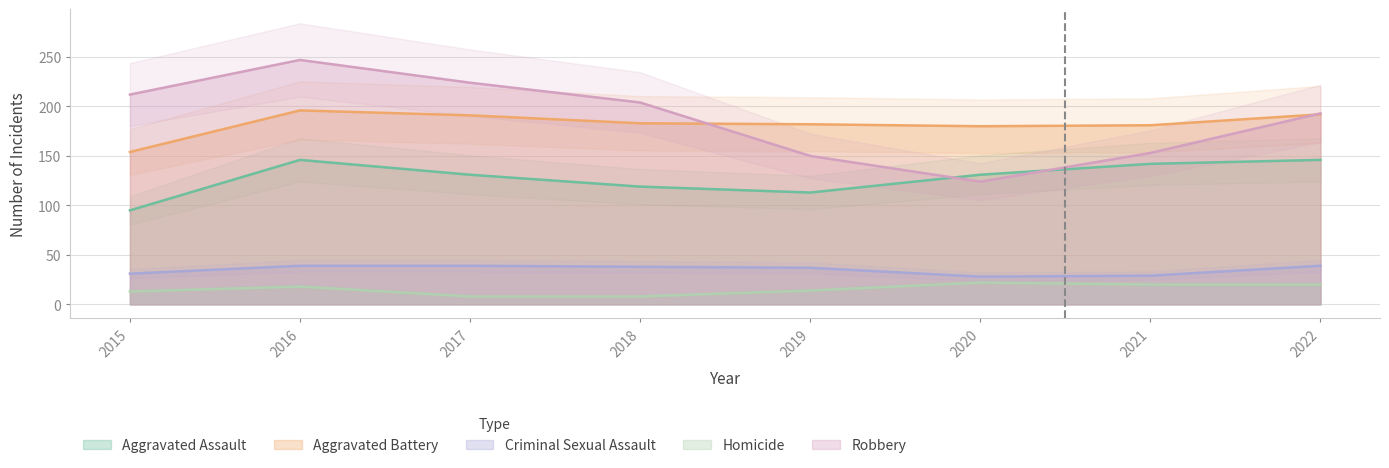

What is the value of the Robbery point at the 6th from the left?

124